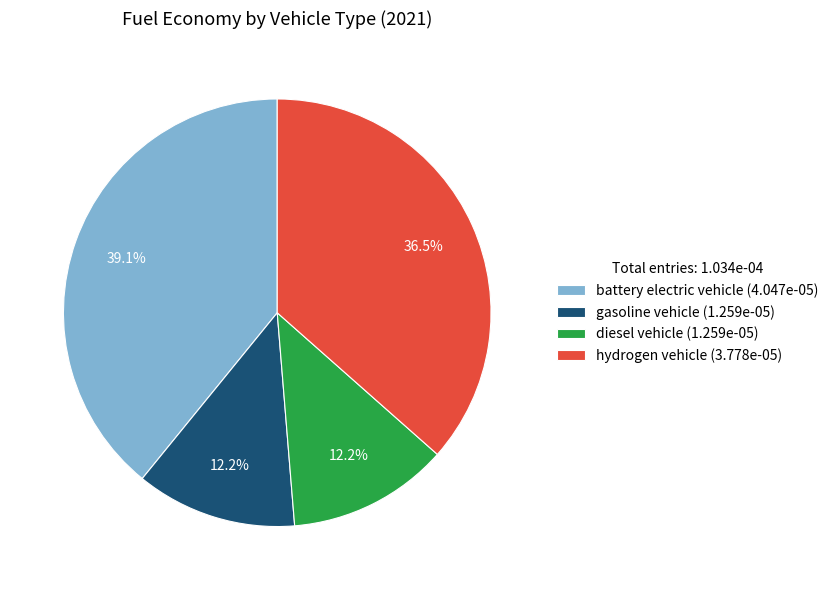

Which has a higher value, hydrogen vehicle or battery electric vehicle?

battery electric vehicle